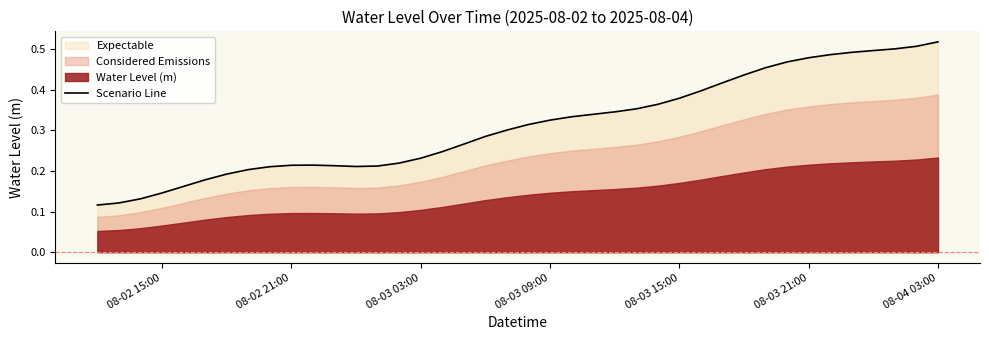

How many points are higher than both their immediate neighbors (excluding endpoints)?

1